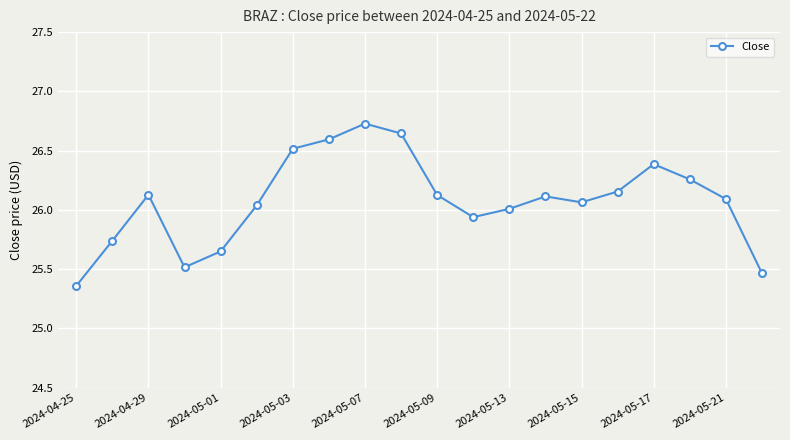

What is the value of the 17th point from the left?

26.4